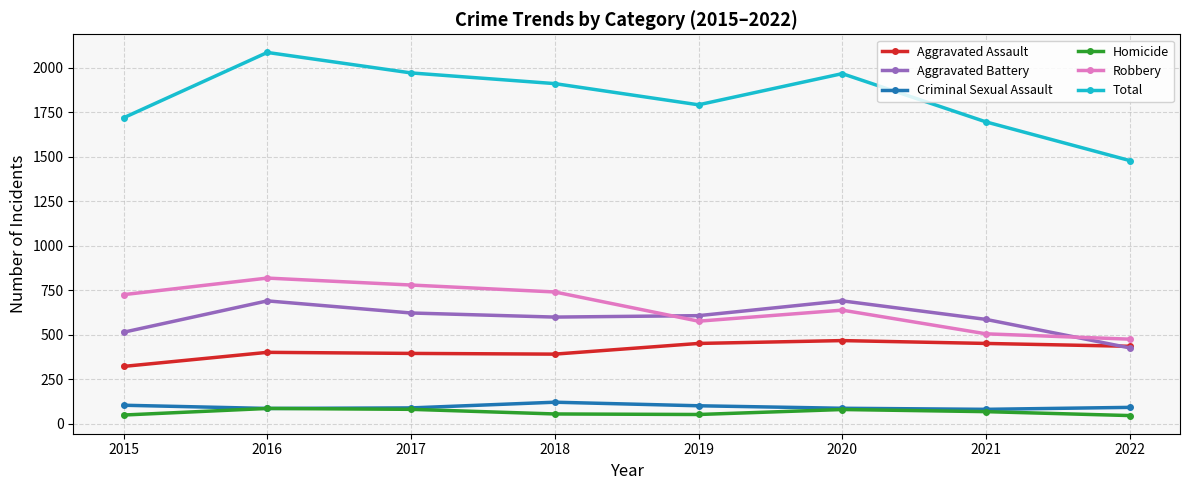

What is the spread (max minus min) of values at 2022?

1432